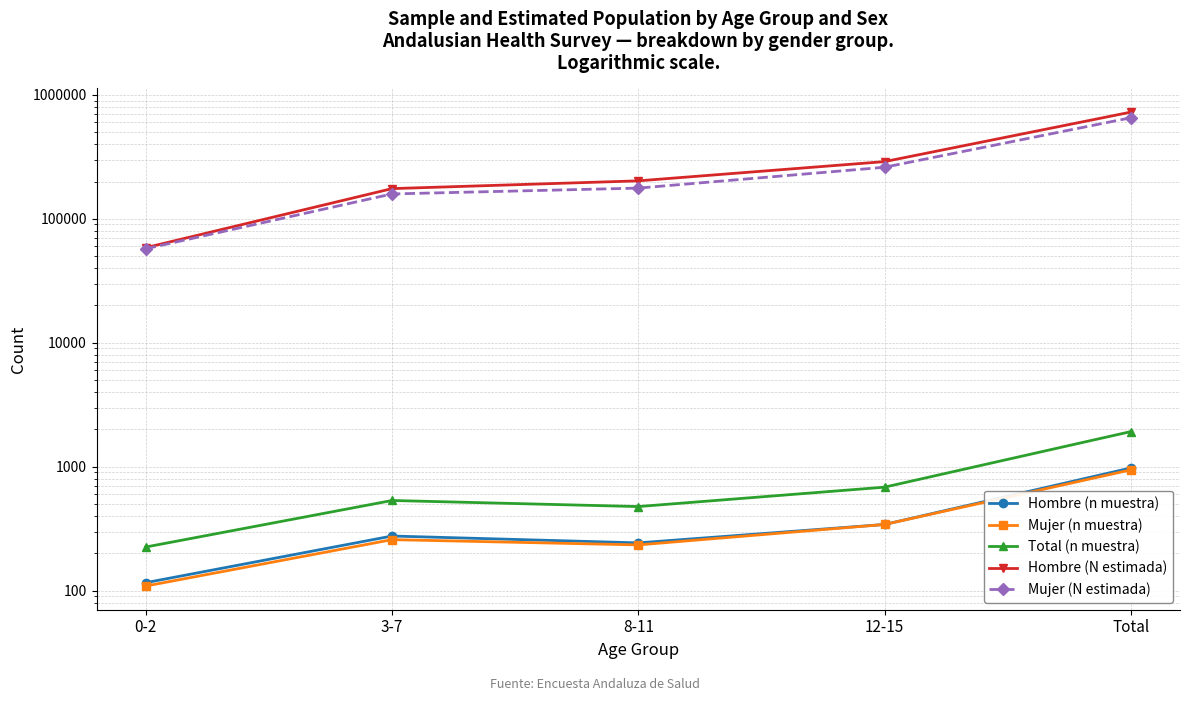

What is the difference between the Hombre (n muestra) values at 8-11 and Total?

734